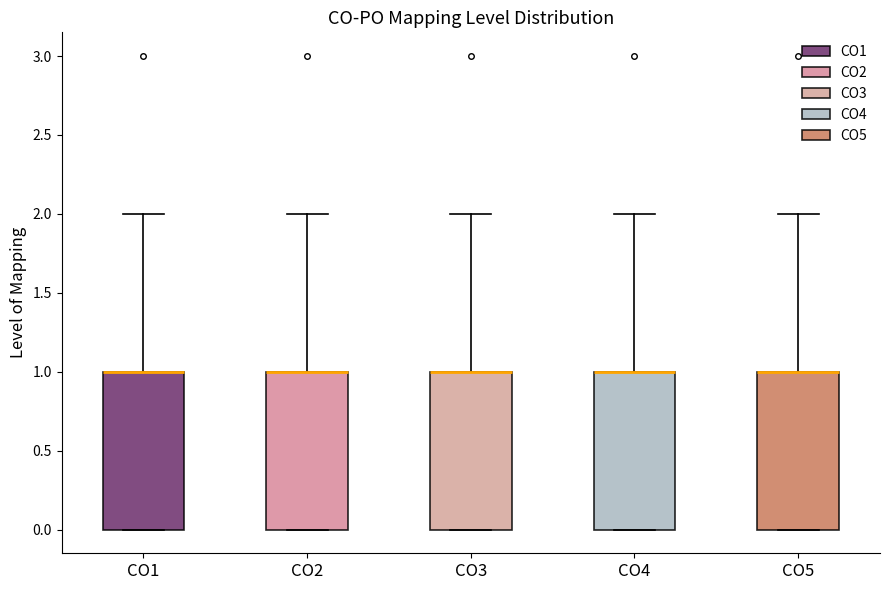

Reading left to right, transcribe this box plot: for each box, give where its median line is, the range the box spans, and where its two whiskers end, as read against the y-axis. The values are not printed on the chart, so give them approximately, as read against the axis.

CO1: median 1 (drawn on the box's upper edge), box 0 to 1, whiskers 0 to 2
CO2: median 1 (drawn on the box's upper edge), box 0 to 1, whiskers 0 to 2
CO3: median 1 (drawn on the box's upper edge), box 0 to 1, whiskers 0 to 2
CO4: median 1 (drawn on the box's upper edge), box 0 to 1, whiskers 0 to 2
CO5: median 1 (drawn on the box's upper edge), box 0 to 1, whiskers 0 to 2